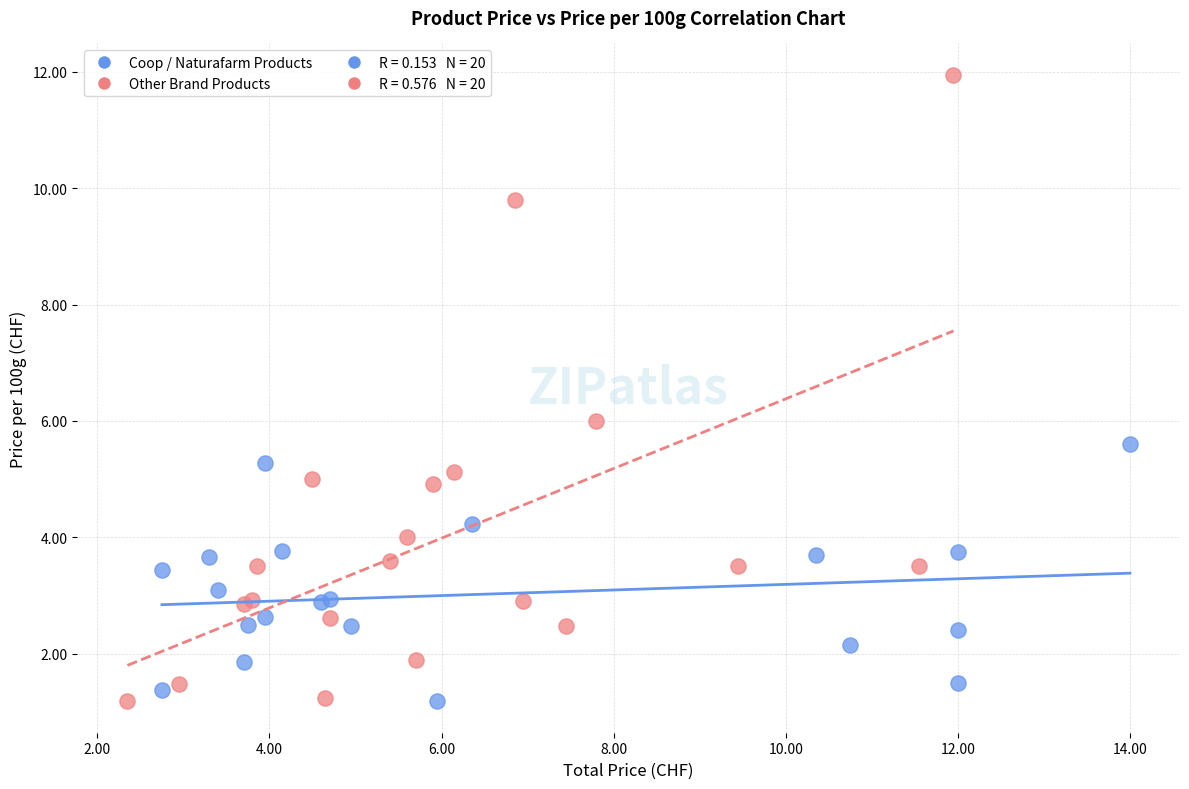

Which series has the widest spread of Y values?

Other Brand Products